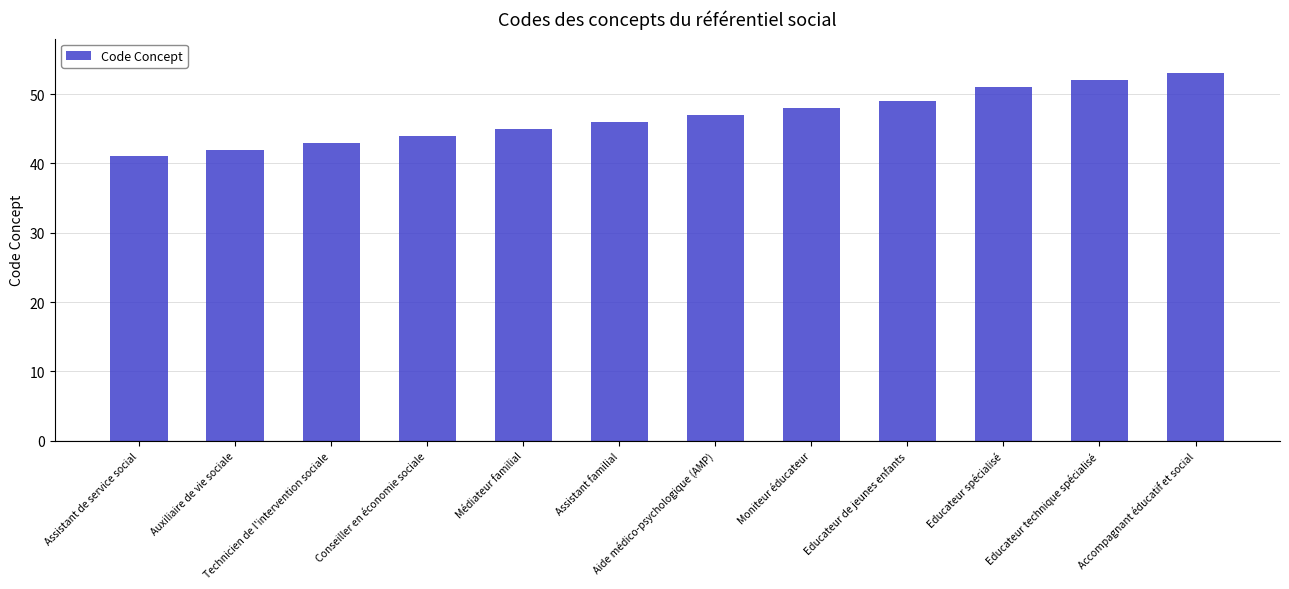

Rank the categories by value from lowest to highest.

Assistant de service social, Auxiliaire de vie sociale, Technicien de l'intervention sociale, Conseiller en économie sociale, Médiateur familial, Assistant familial, Aide médico-psychologique (AMP), Moniteur éducateur, Educateur de jeunes enfants, Educateur spécialisé, Educateur technique spécialisé, Accompagnant éducatif et social